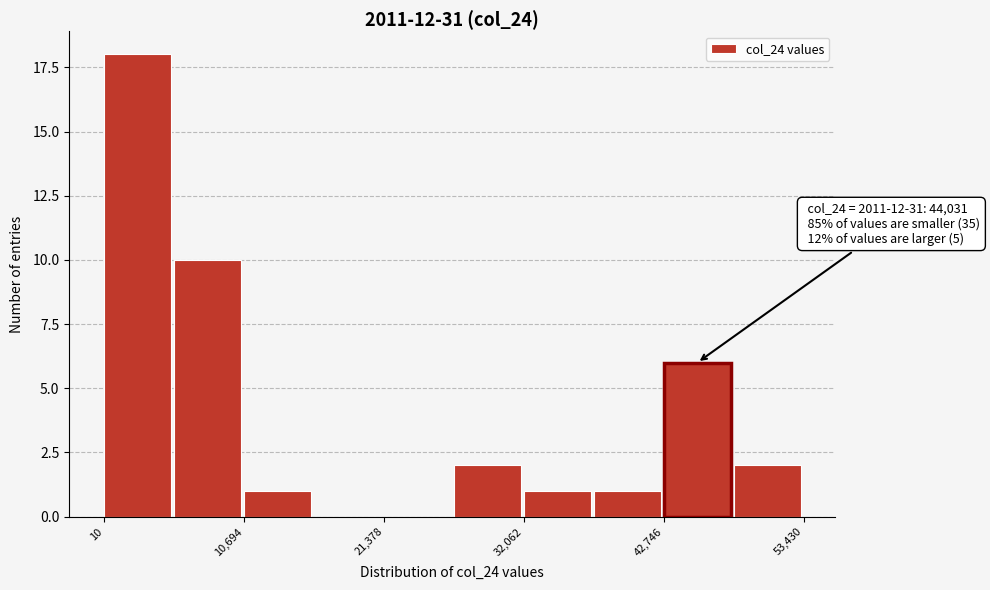

Around what value on the x-axis is the tallest bar? Give the approximate position of its centre, as read against the axis.

2000